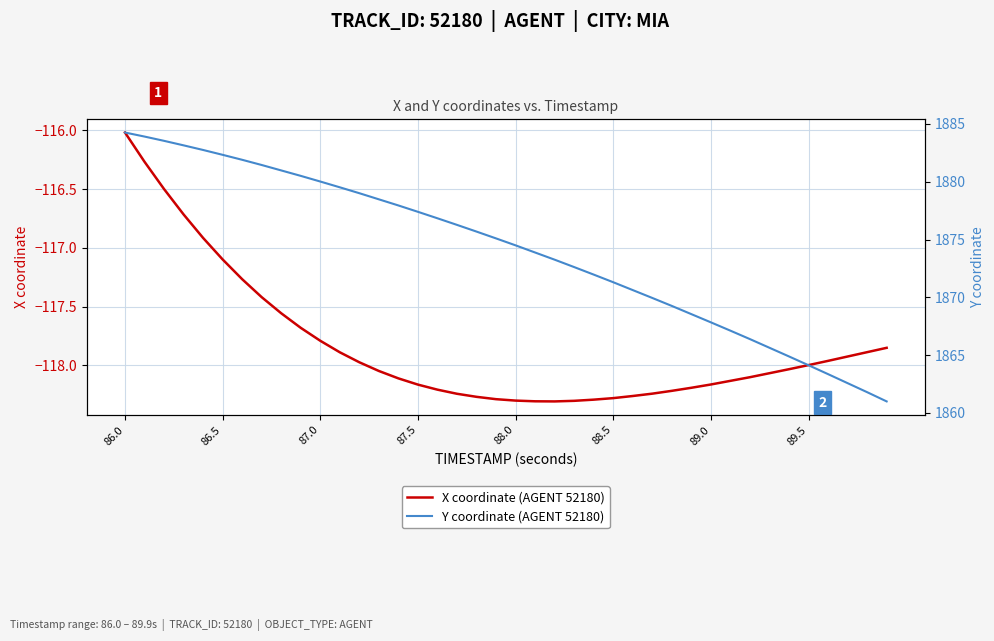

Count the number of categories in the chart.

40